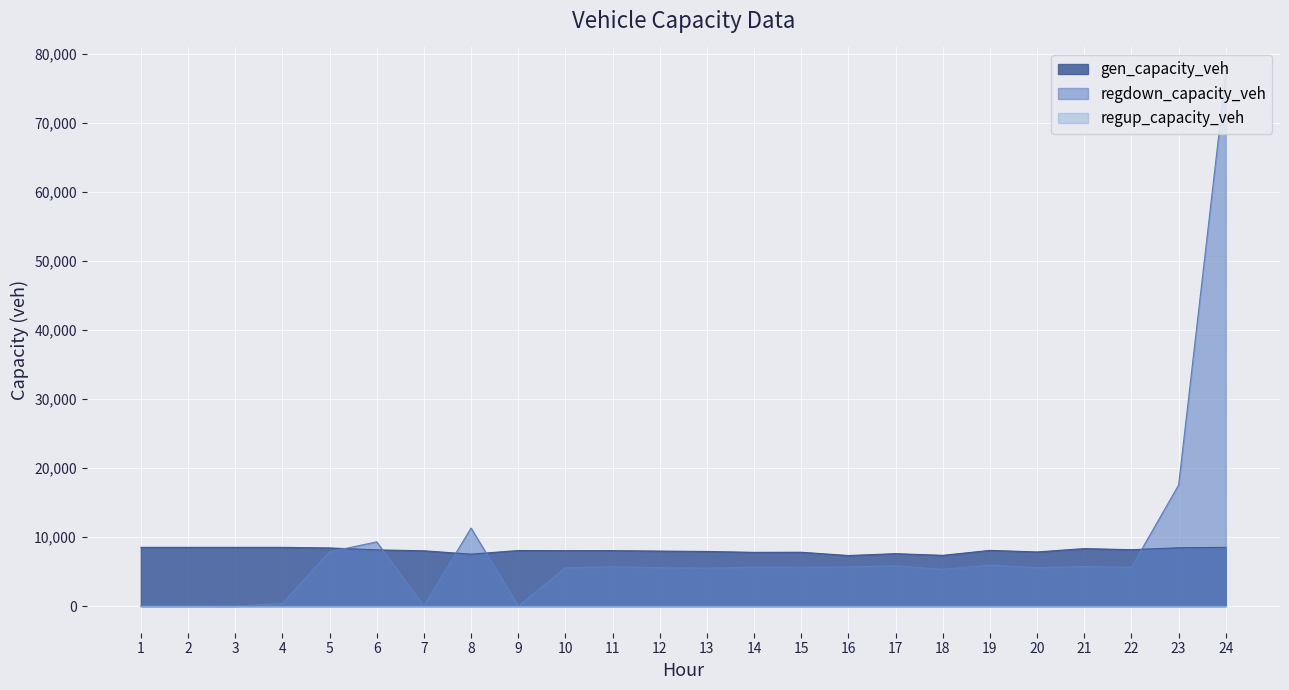

At which category does regdown_capacity_veh reach its first local valley?

3